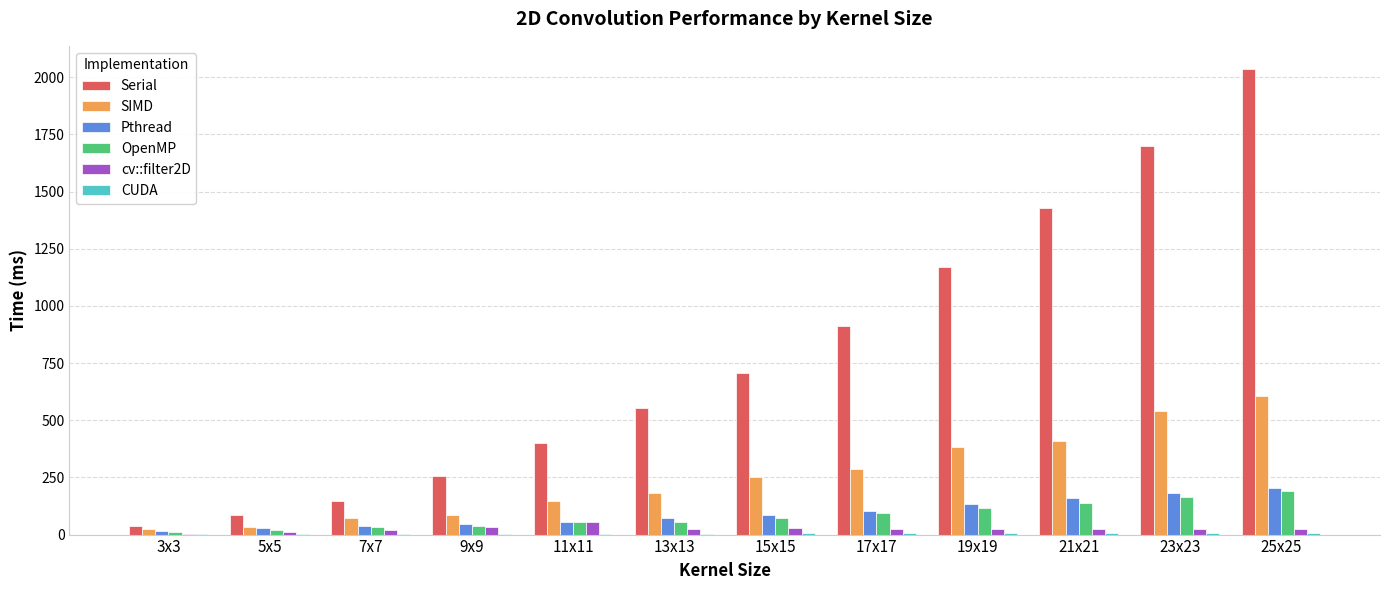

At which label does cv::filter2D first exceed 25?

9x9